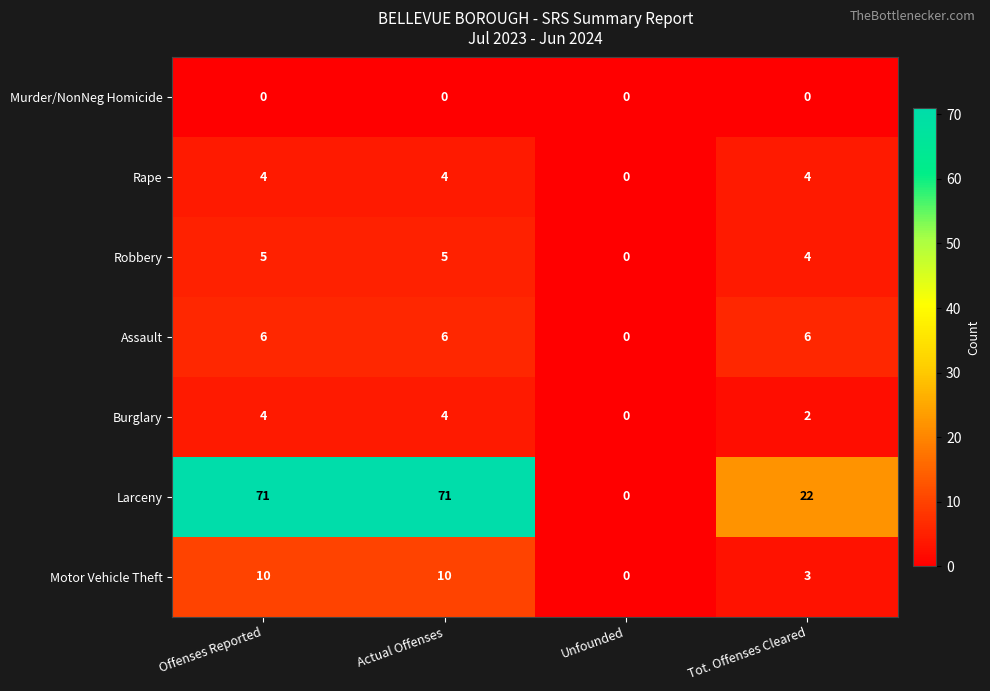

What is the total value across all series at Tot. Offenses Cleared?

41